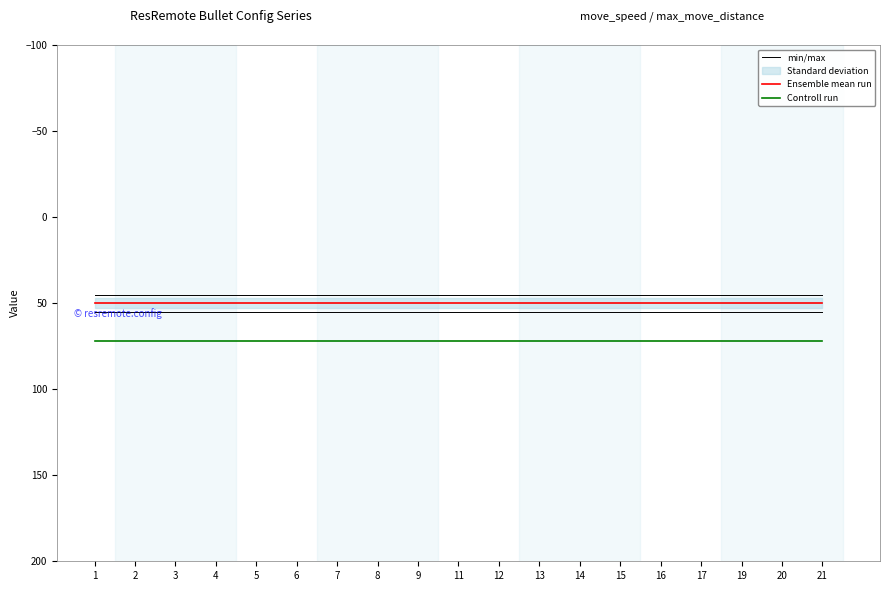

True or false: Controll run and min/max cross at least once.

False